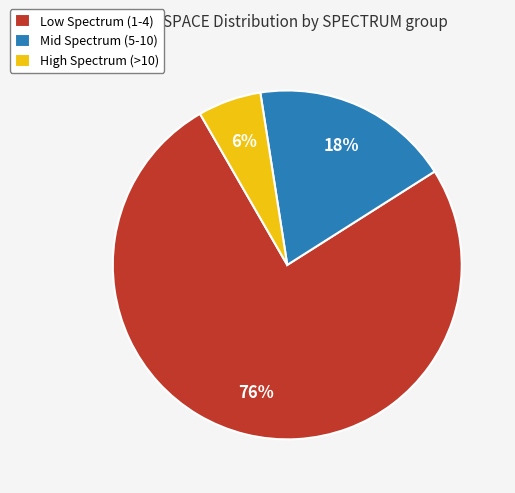

To the nearest percent, what portion does High Spectrum (>10) represent?

6%